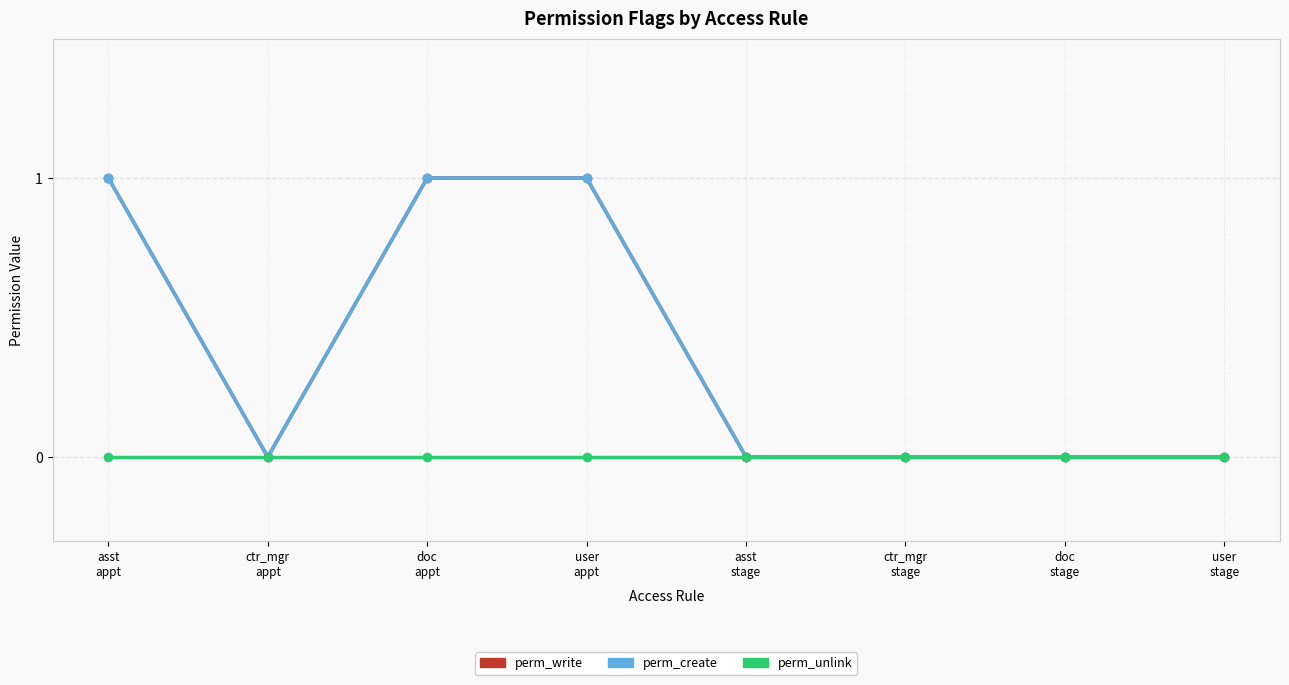

True or false: perm_unlink and perm_create intersect in this chart.

False